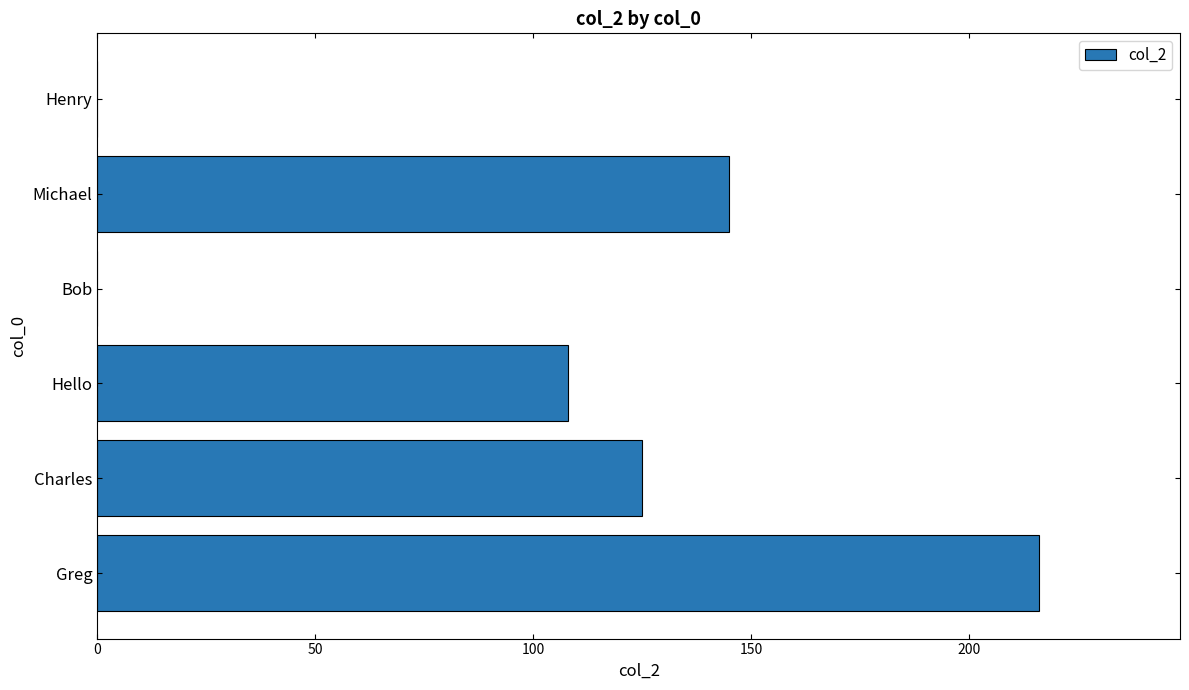

The chart shows a value of 183 at Hello. True or false?

False